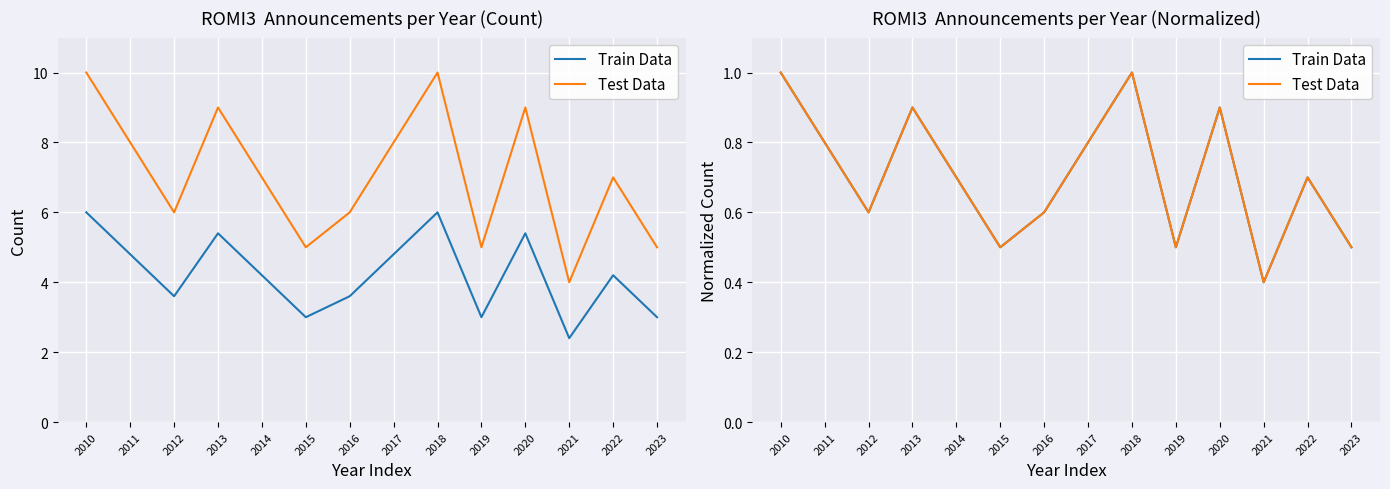

What are all the series names shown in the legend?

Train Data, Test Data